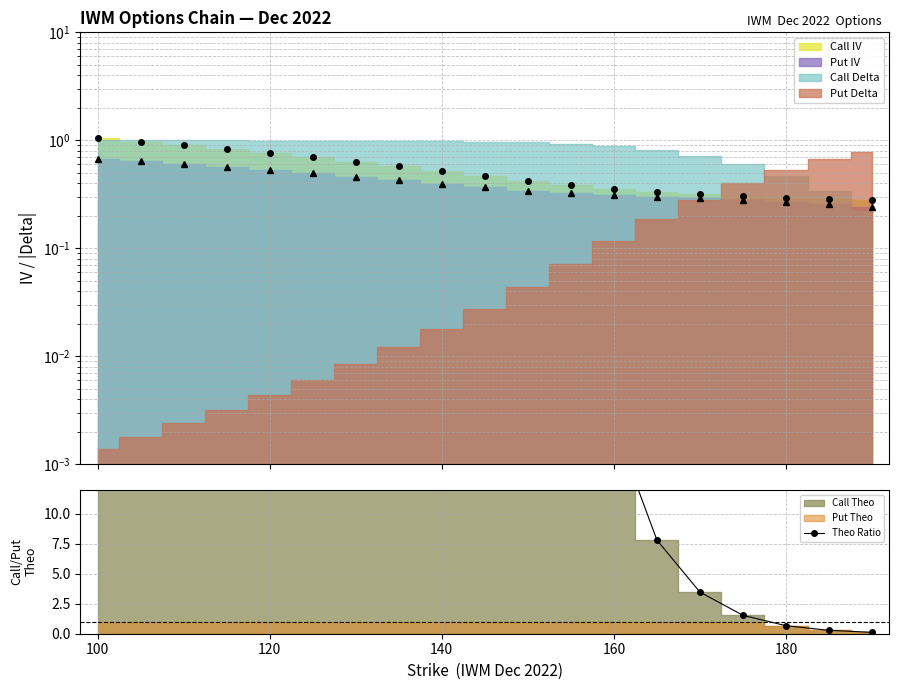

Is it true that the value at 17 is 0.1?

False